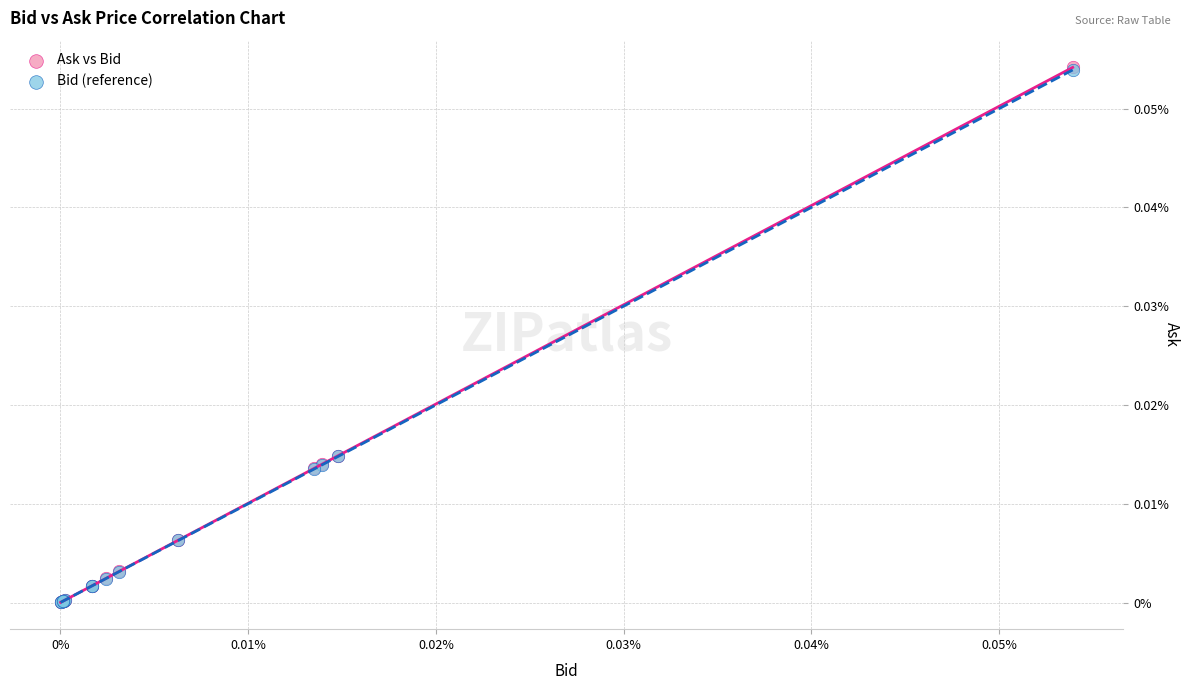

What are all the series names shown in the legend?

Ask vs Bid, Bid (reference)